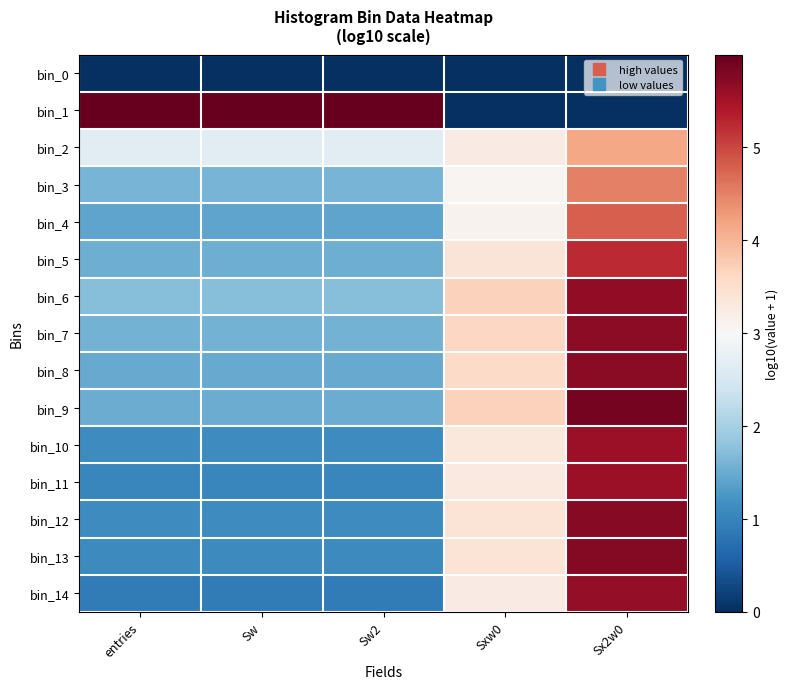

At which category does the chart reach its minimum across all series?

entries